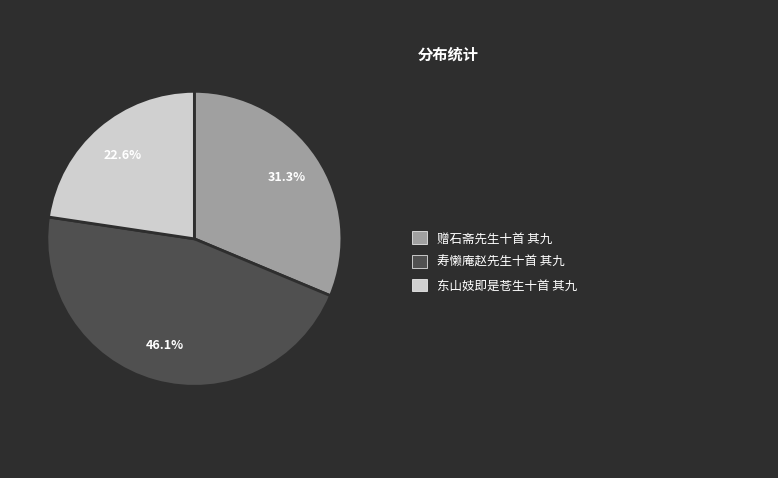

How many segments does this pie chart have?

3